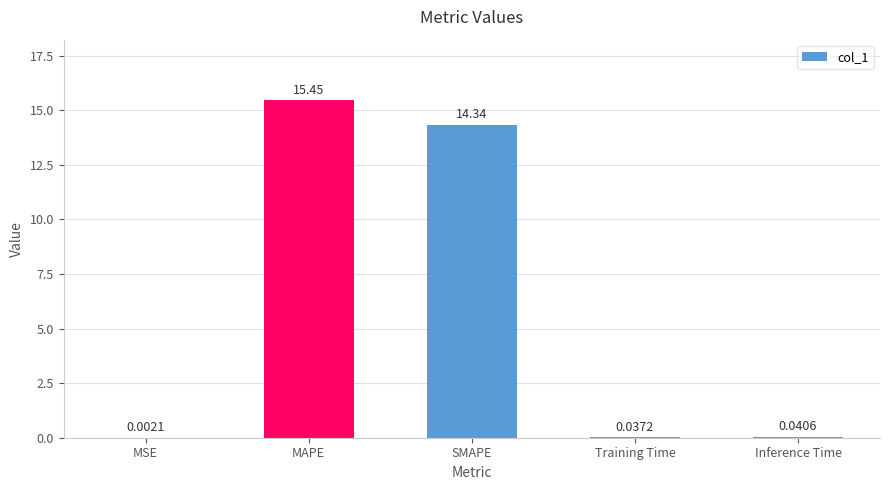

Where is the data nearest to the value 7?

Inference Time